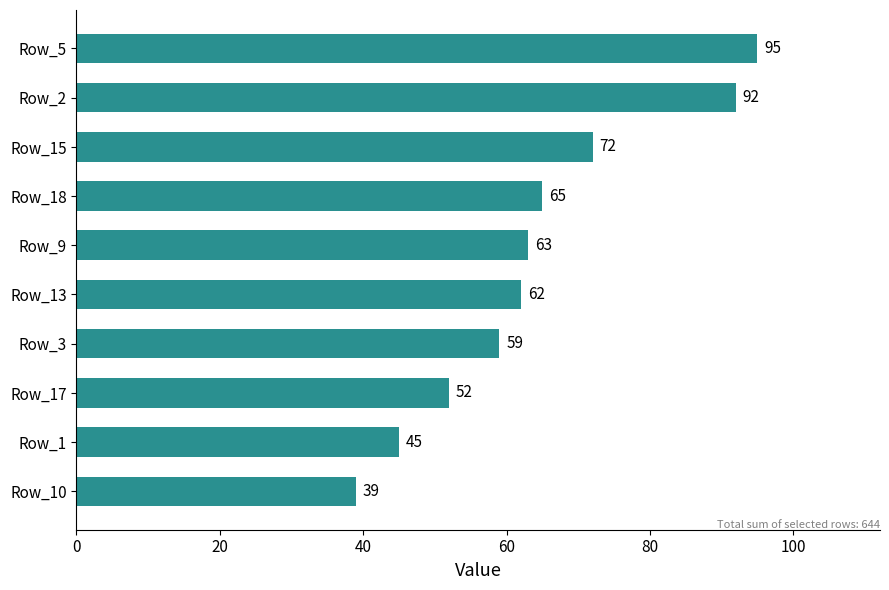

Reading bottom to top, what are all the values shown in this chart?

Row_10=39	Row_1=45	Row_17=52	Row_3=59	Row_13=62	Row_9=63	Row_18=65	Row_15=72	Row_2=92	Row_5=95